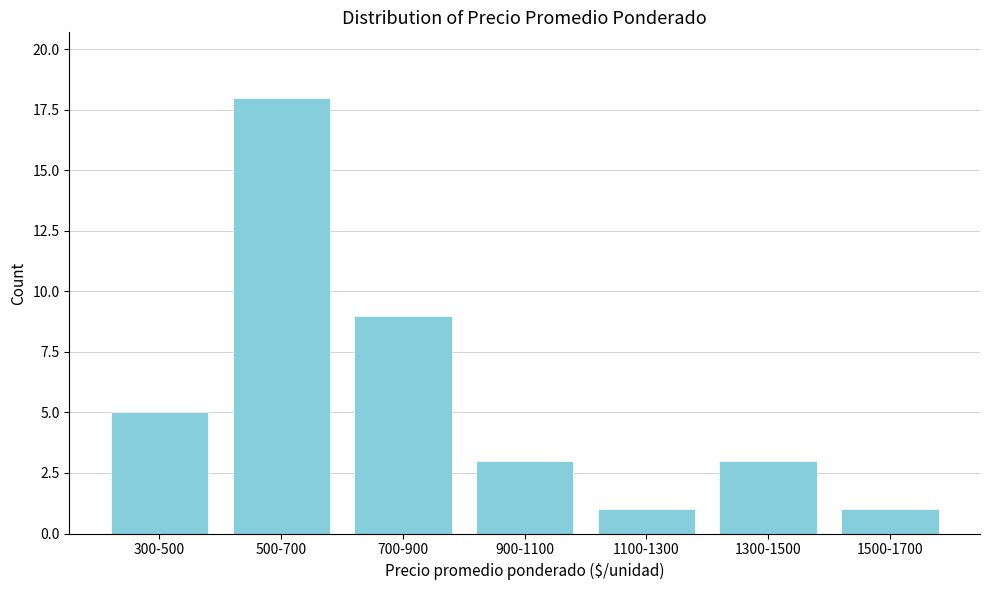

Reading left to right, transcribe all the data shown in this chart.

5	18	9	3	1	3	1